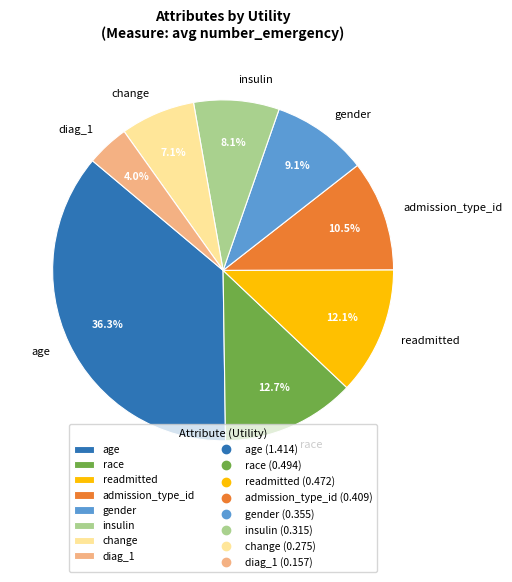

Which category has the biggest portion of the pie?

age